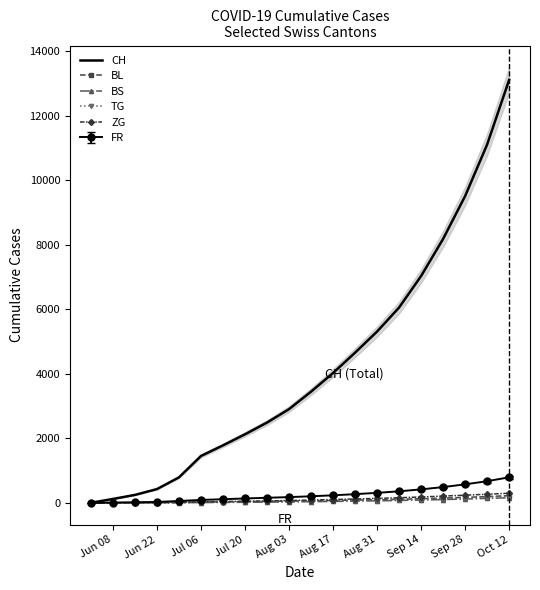

Between Aug 03 and Sep 14, which series saw the biggest shift?

CH